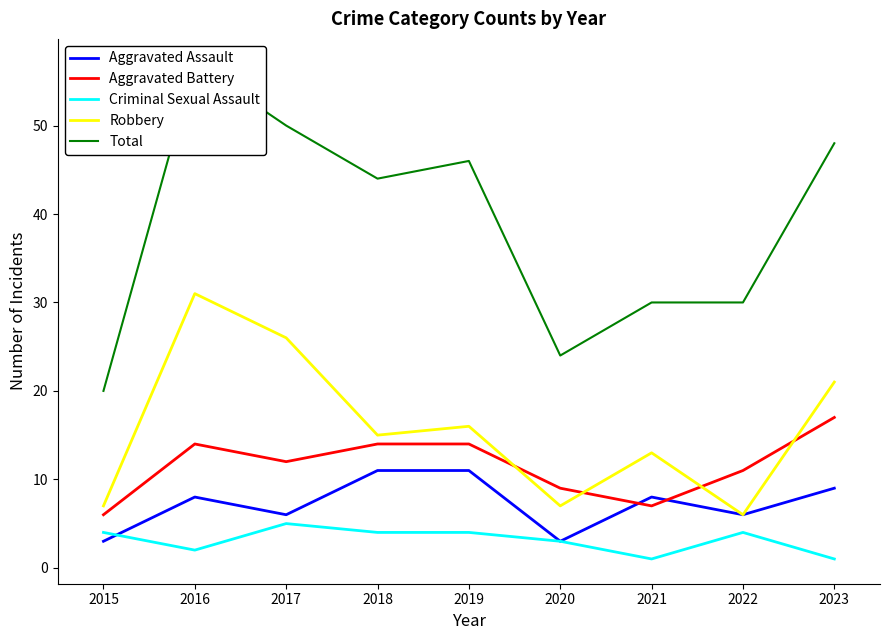

What are all the series names shown in the legend?

Aggravated Assault, Aggravated Battery, Criminal Sexual Assault, Robbery, Total